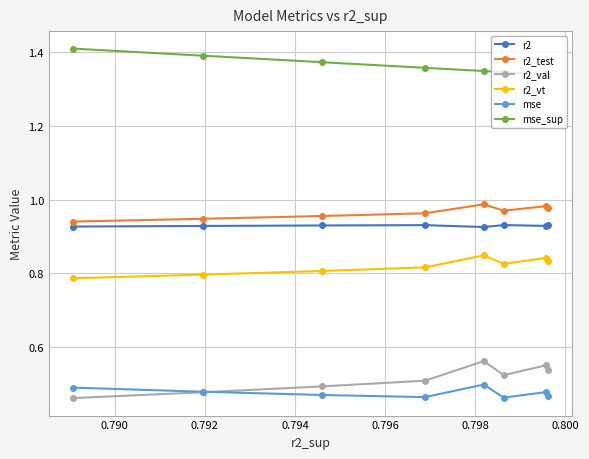

Which series has the largest range (max minus min)?

r2_val